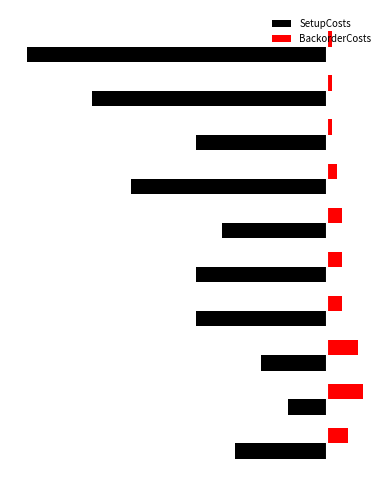

What are all the series names shown in the legend?

SetupCosts, BackorderCosts